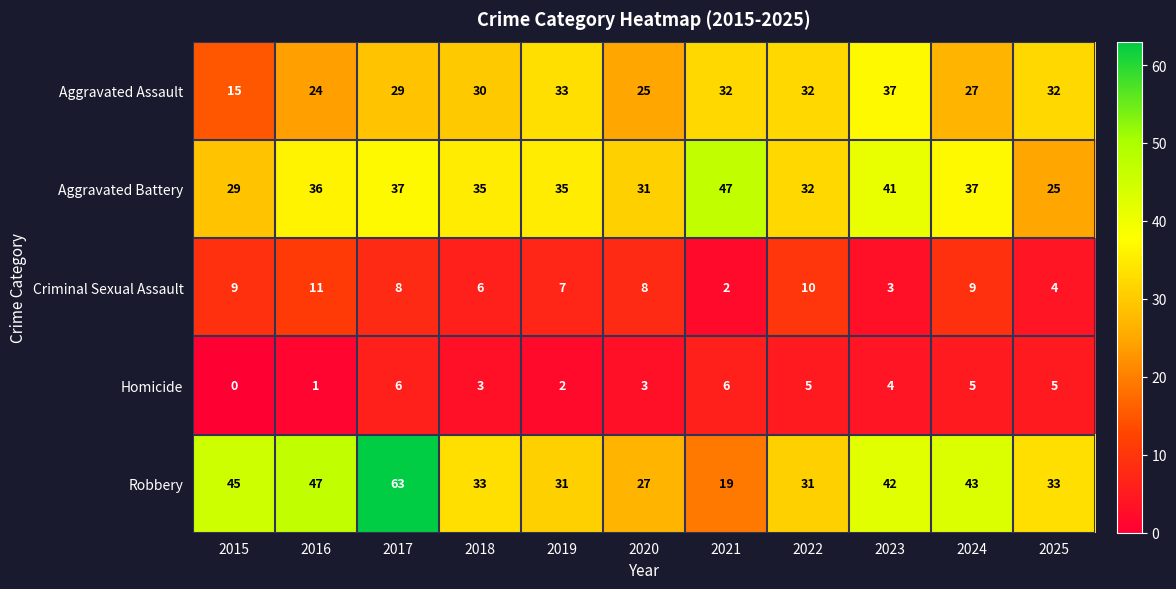

At which category is the sum across all series the highest?

2017